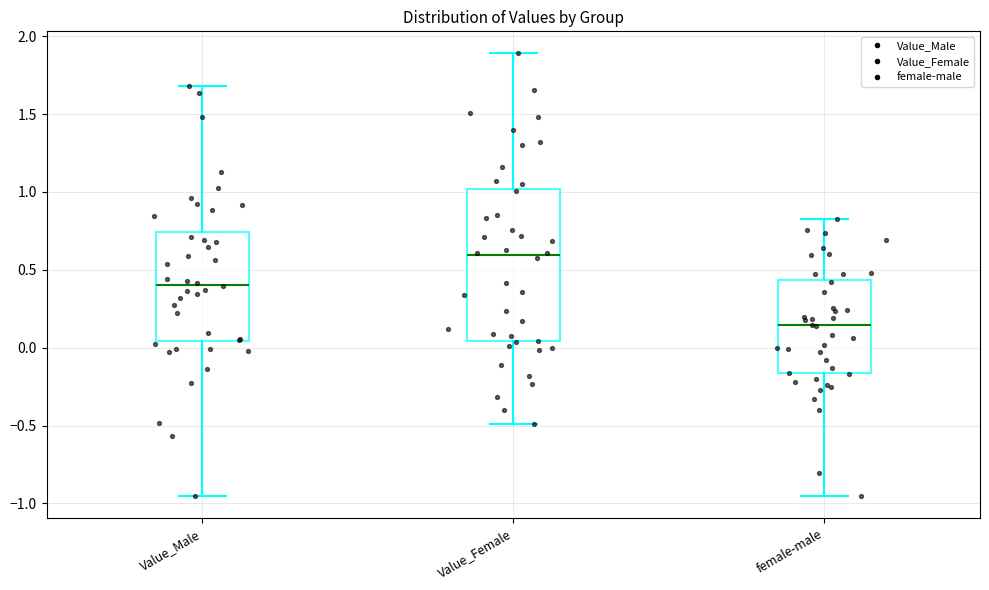

Reading left to right, read every box against the y-axis: the position of its median line, the range the box covers, and the ends of its whiskers. The values are not printed on the chart, so give them approximately, as read against the axis.

Value_Male: median 0.40, box 0.05 to 0.75, whiskers -0.95 to 1.70
Value_Female: median 0.60, box 0.05 to 1.00, whiskers -0.50 to 1.90
female-male: median 0.15, box -0.15 to 0.45, whiskers -0.95 to 0.85